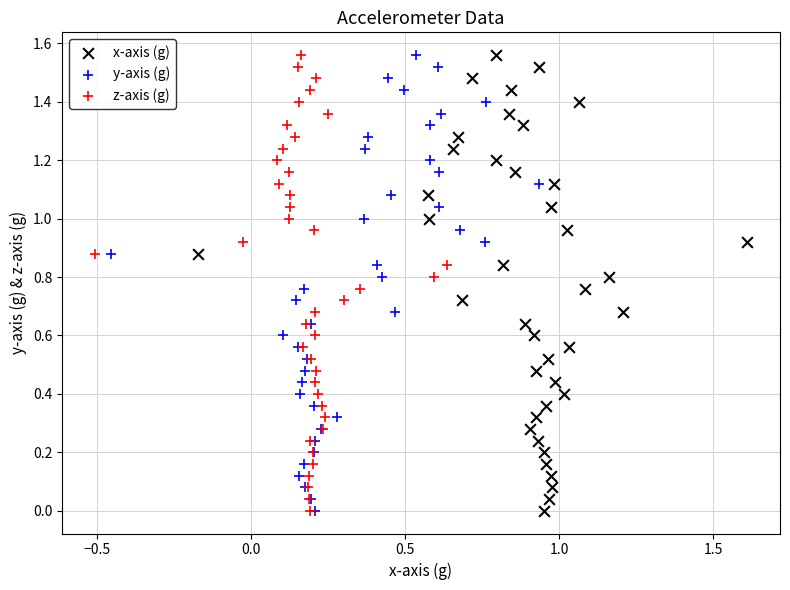

What are all the series names shown in the legend?

x-axis (g), y-axis (g), z-axis (g)